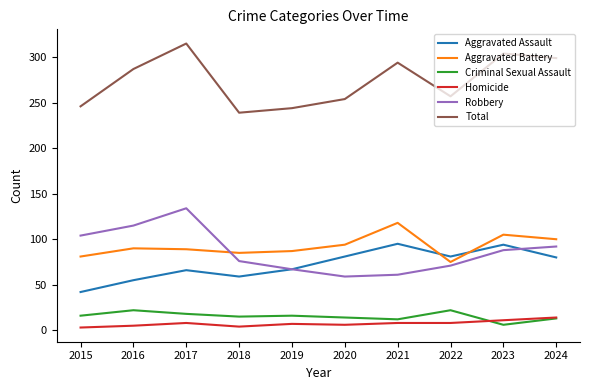

Where is the first local maximum for Criminal Sexual Assault?

2016